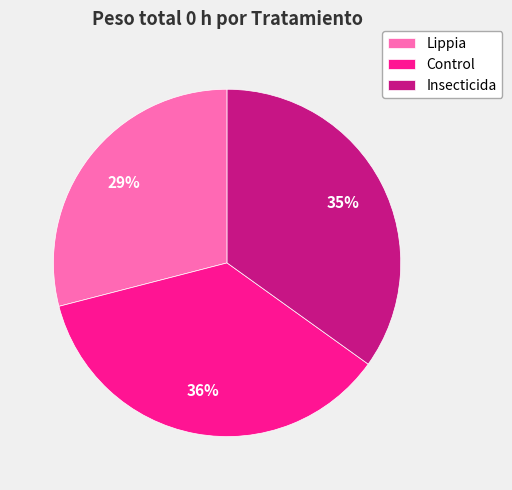

Is the sum of Control and Lippia greater than half?

Yes